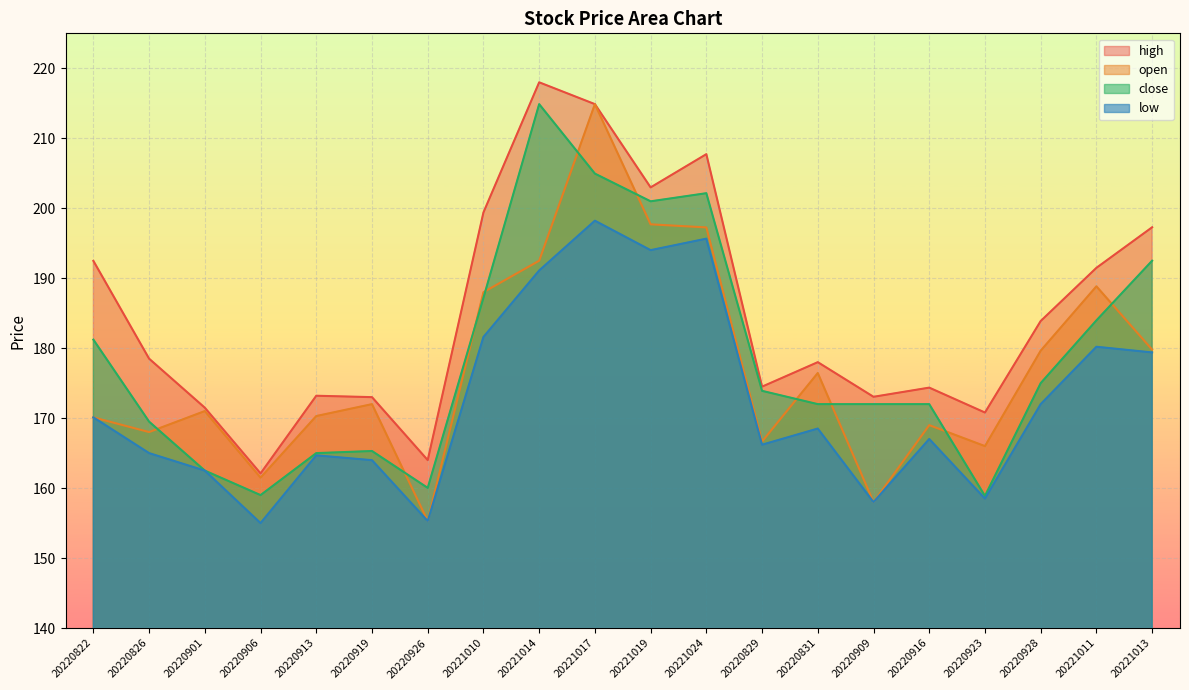

True or false: high has a value of 173.2 at 20220913.

True